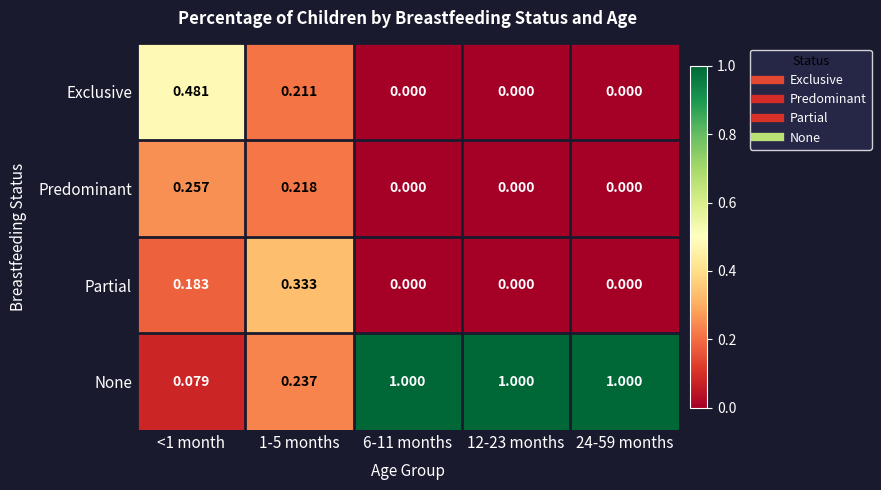

At <1 month, list the series in order from largest to smallest.

Exclusive, Predominant, Partial, None